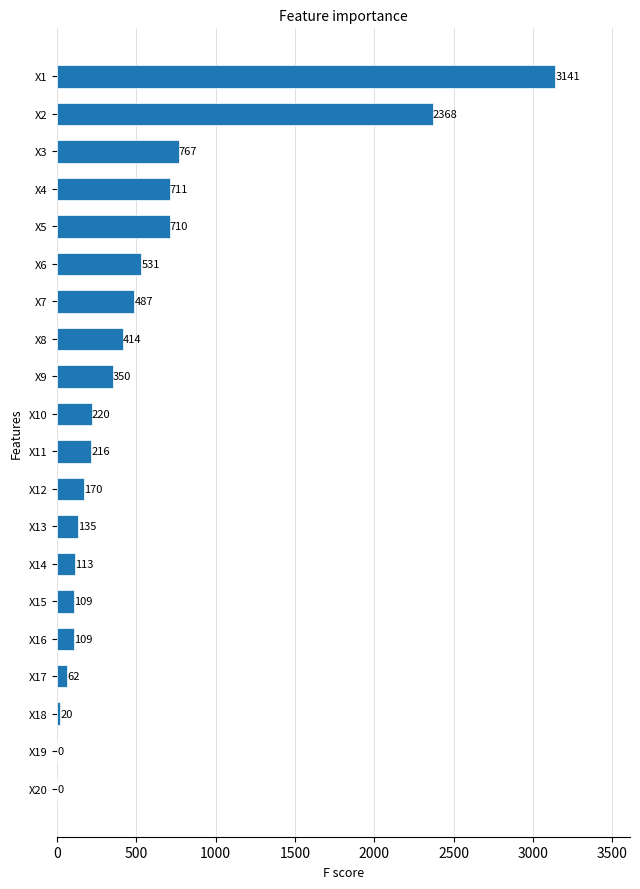

Approximately how many times larger is the value at X7 compared to X10?

2.2